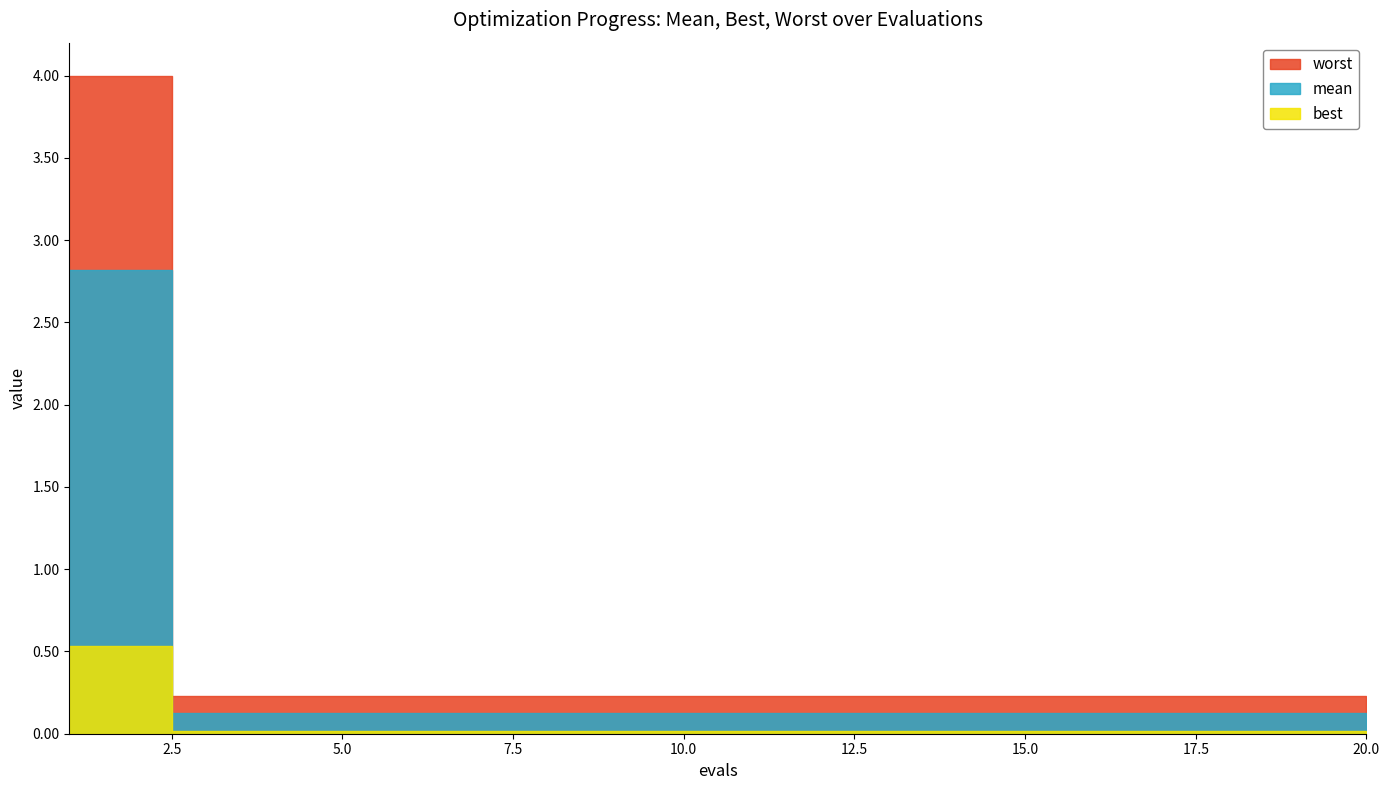

Count the number of categories in the chart.

20